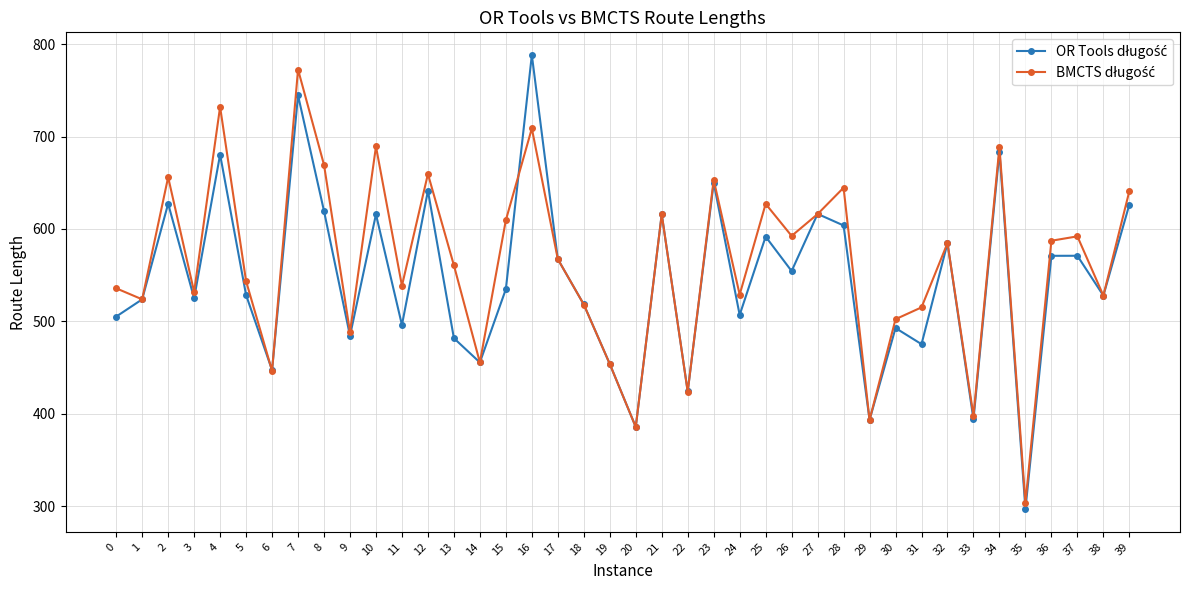

What is the minimum value shown in the chart?

296.7